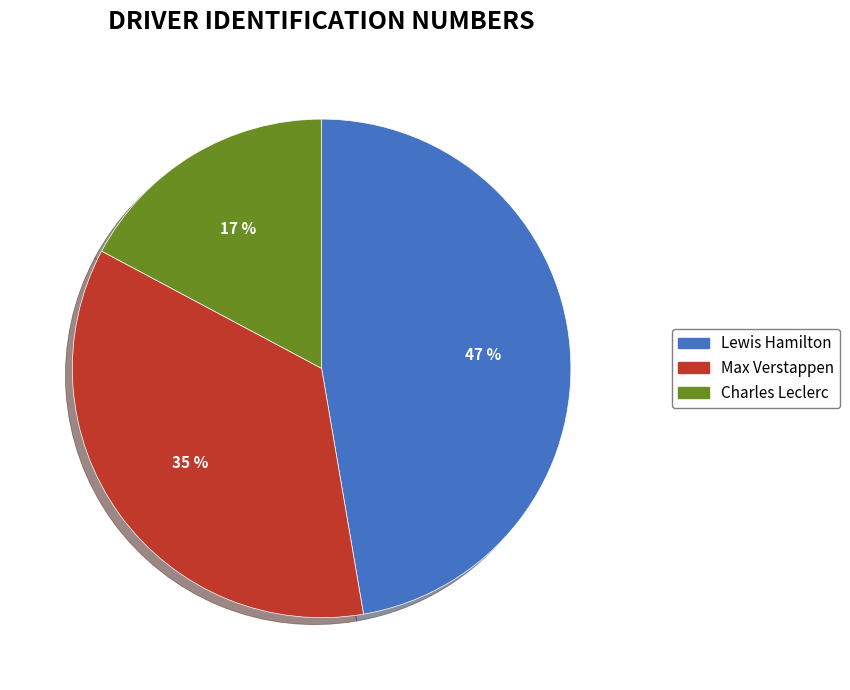

Is there a majority slice in this chart?

No